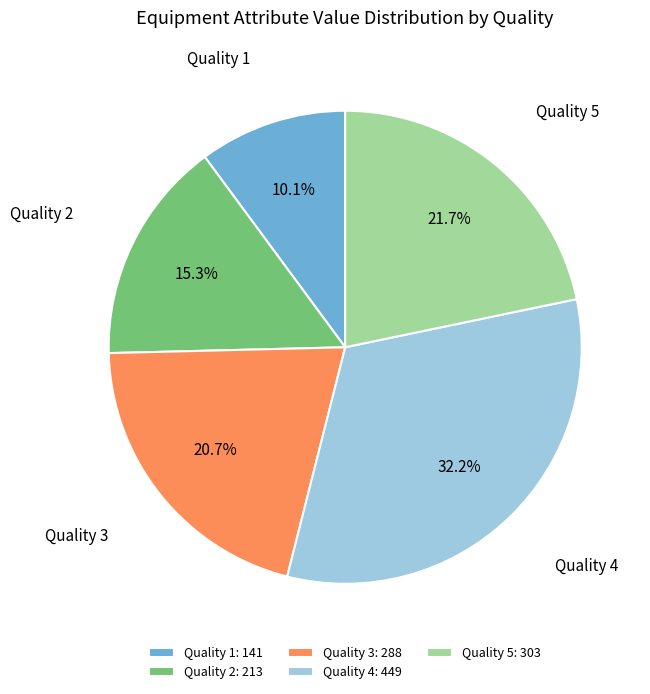

What is the ratio of the value at Quality 1: 141 to the value at Quality 5: 303?

0.5